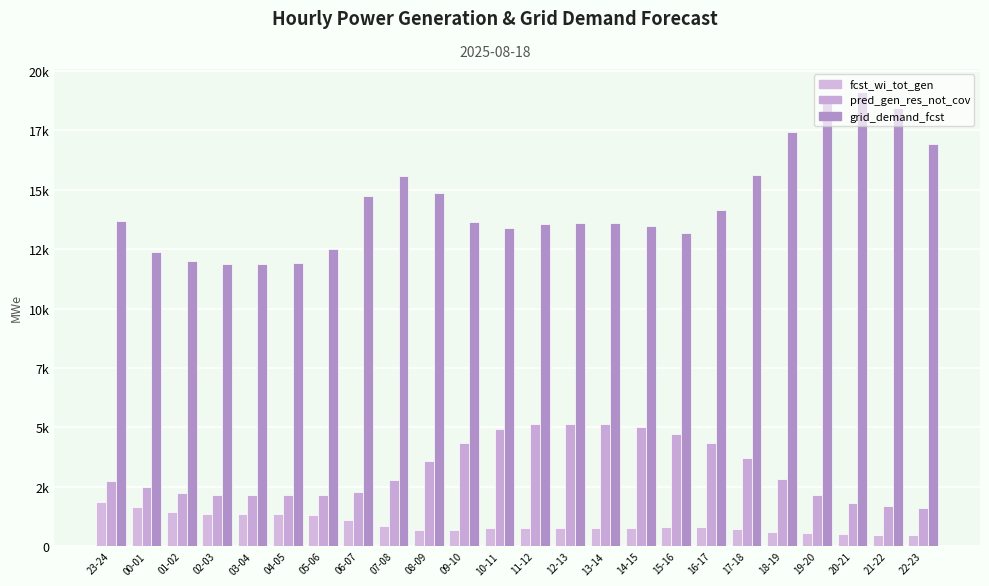

The grid_demand_fcst series shows 18234 at 23-24. True or false?

False